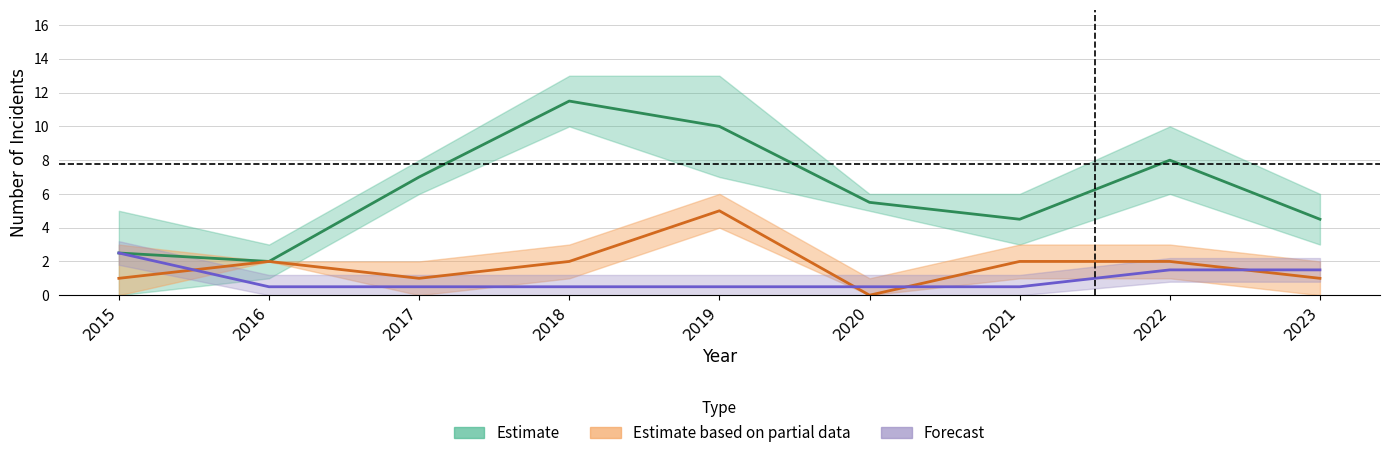

What is the average value of the Estimate based on partial data series?

1.8